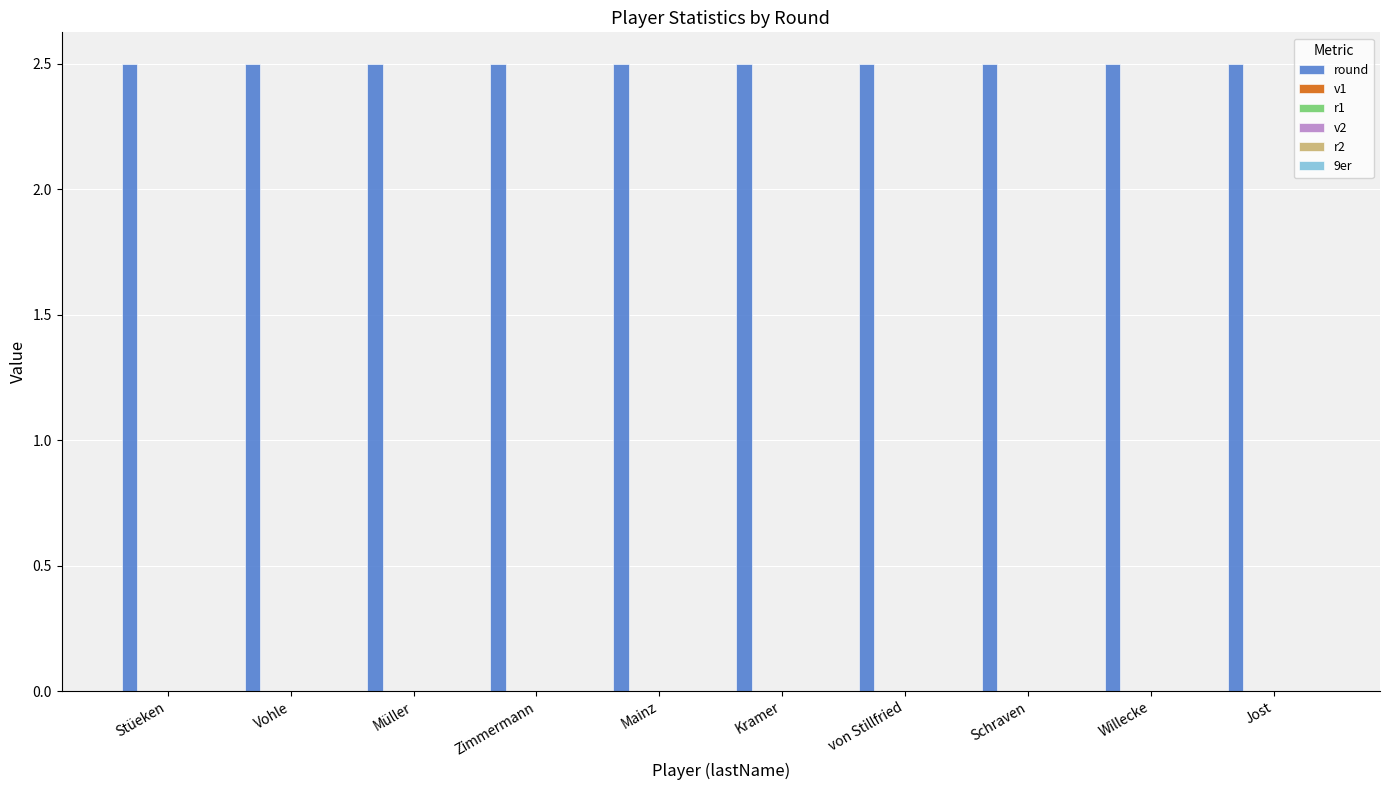

Are the bars horizontal?

No